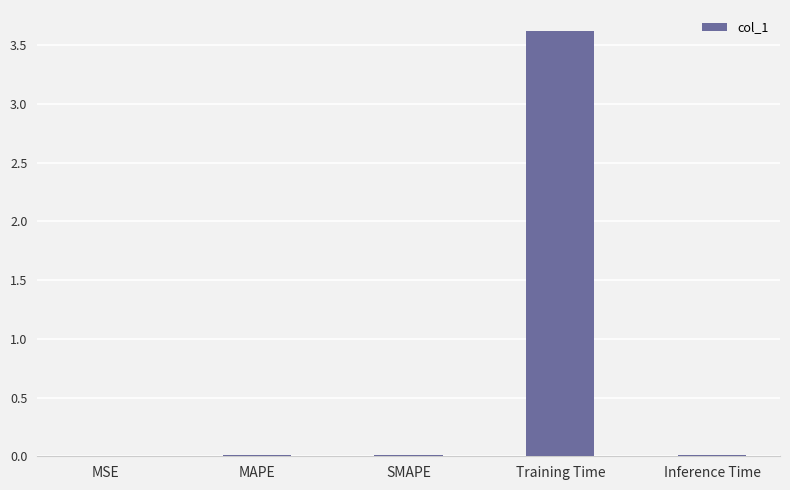

What is the greatest value displayed?

3.6